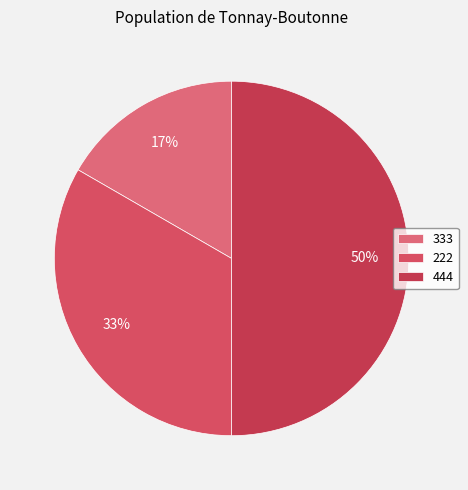

To the nearest percent, what portion does 333 represent?

17%